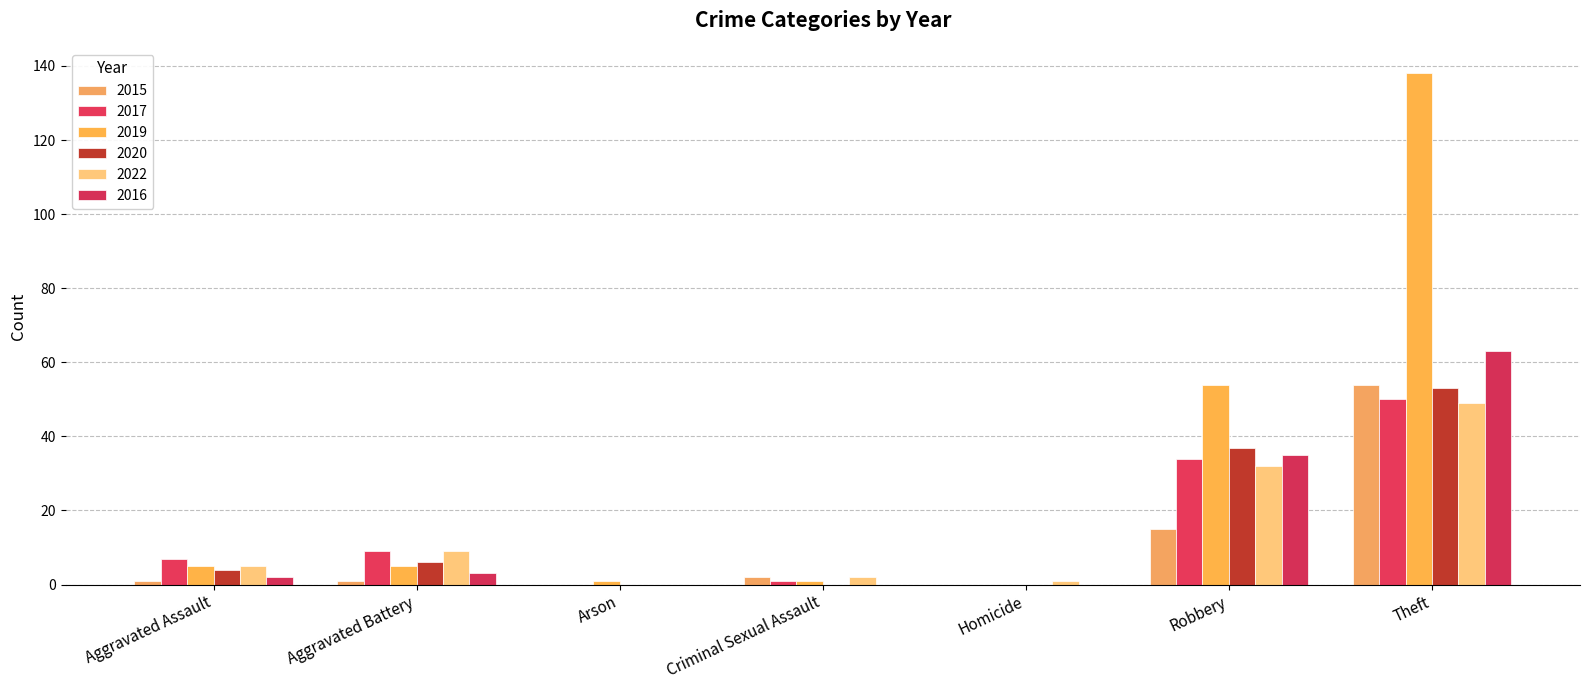

Rank the categories by 2017 value from highest to lowest.

Theft, Robbery, Aggravated Battery, Aggravated Assault, Criminal Sexual Assault, Arson, Homicide